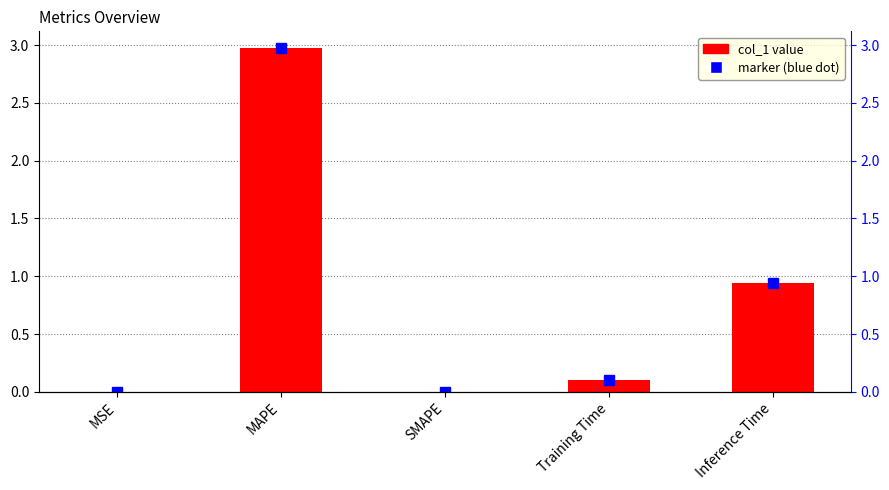

True or false: the data shows 0.0 at SMAPE.

True